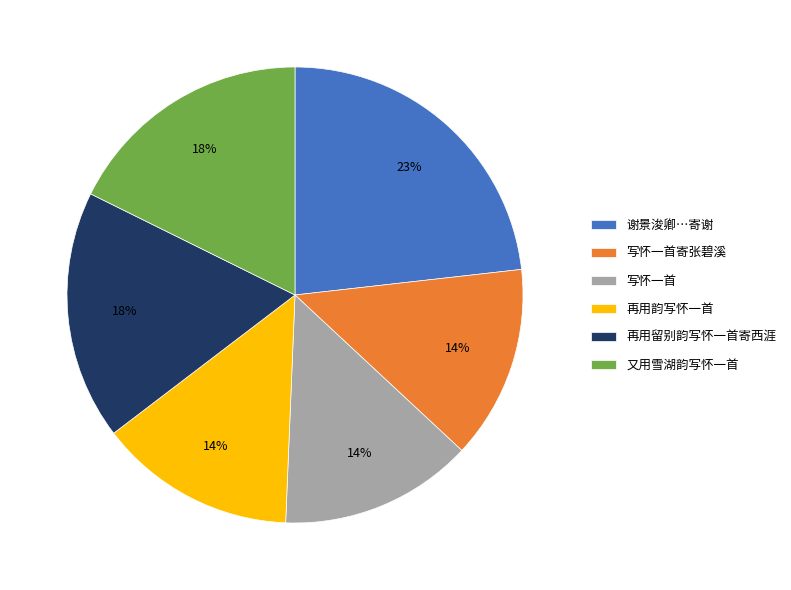

What is the largest slice in the pie chart?

谢景浚卿…寄谢